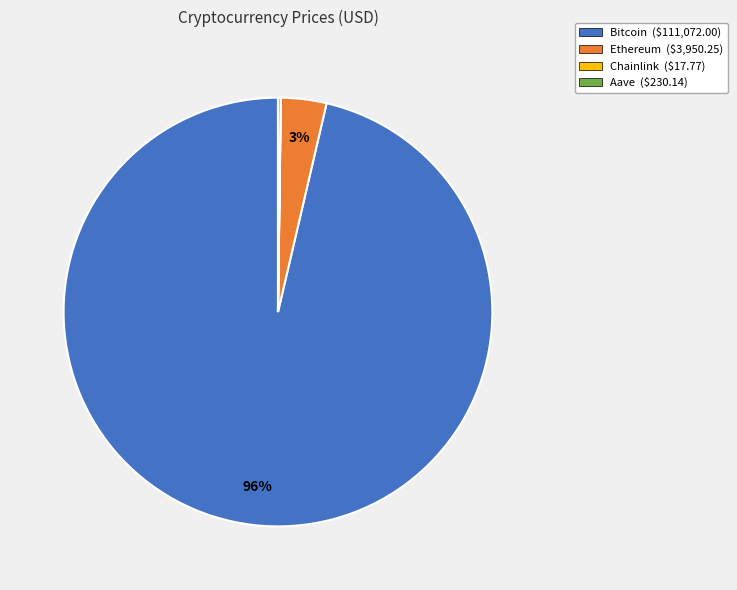

Is there any slice that represents more than half of the pie?

Yes